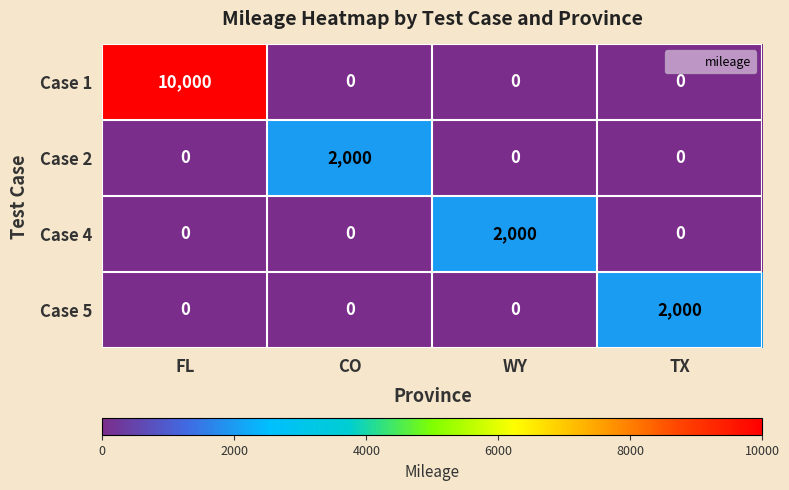

At which category does the chart reach its peak across all series?

FL